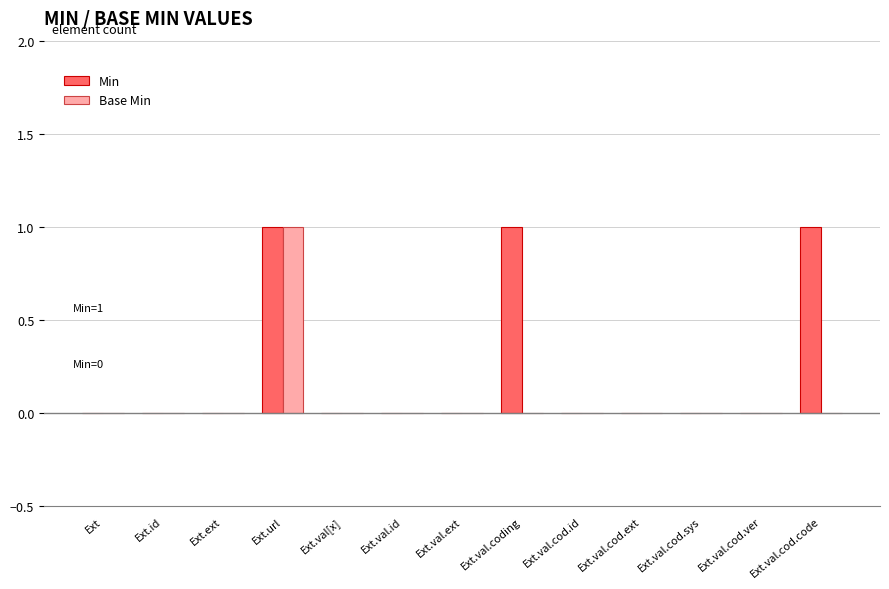

How many groups of bars are there?

13